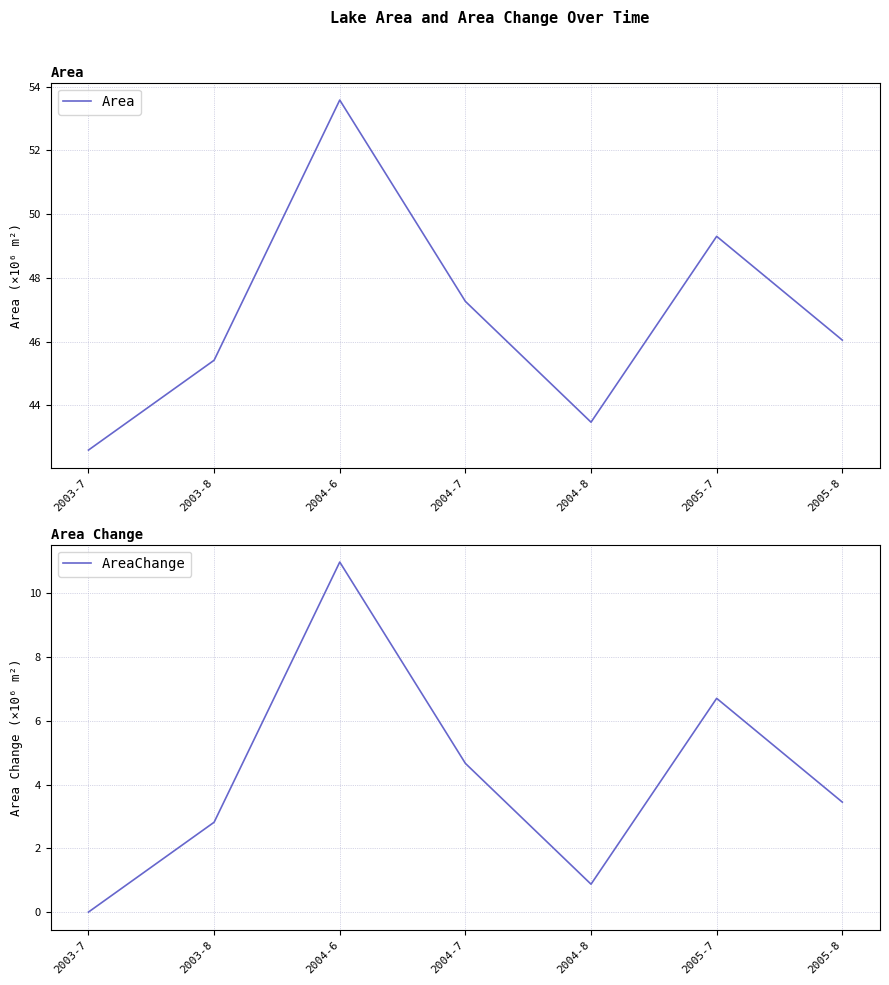

Which category has the highest value in the AreaChange series?

2004-6